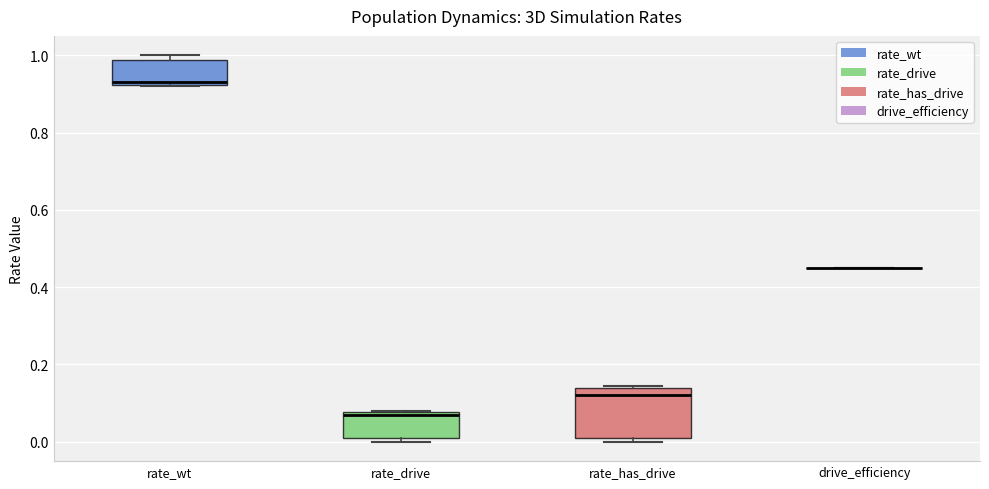

Reading left to right, read every box against the y-axis: the position of its median line, the range the box covers, and the ends of its whiskers. The values are not printed on the chart, so give them approximately, as read against the axis.

rate_wt: median 0.94, box 0.92 to 0.98, whiskers 0.92 to 1.00
rate_drive: median 0.06, box 0.02 to 0.08, whiskers 0.00 to 0.08
rate_has_drive: median 0.12, box 0.02 to 0.14, whiskers 0.00 to 0.14
drive_efficiency: box collapsed to a line at 0.46, whiskers 0.46 to 0.46